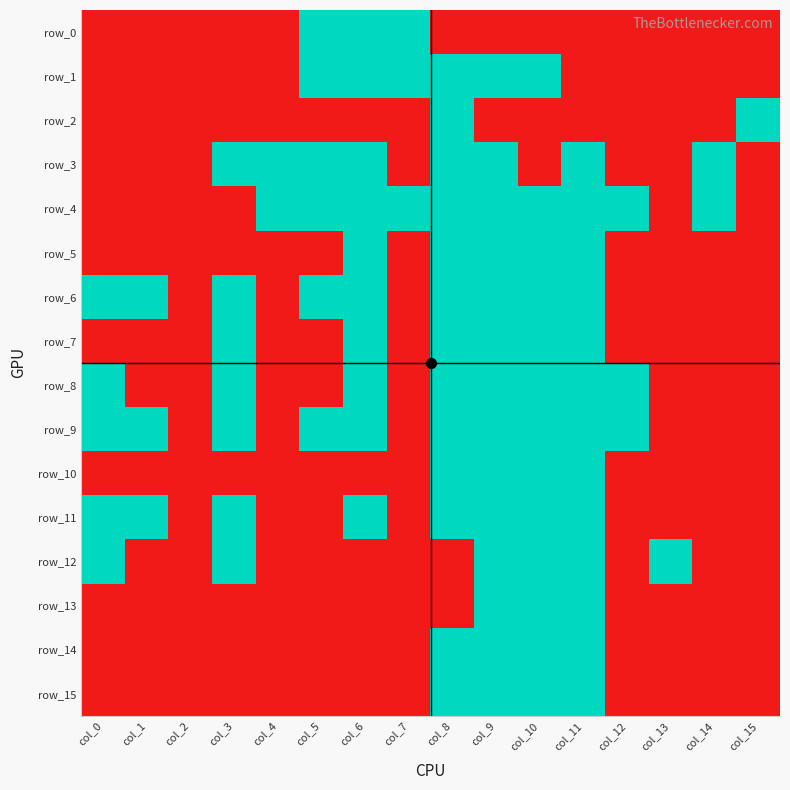

Rank the categories by row_11 value from highest to lowest.

col_0, col_1, col_3, col_6, col_8, col_9, col_10, col_11, col_2, col_4, col_5, col_7, col_12, col_13, col_14, col_15